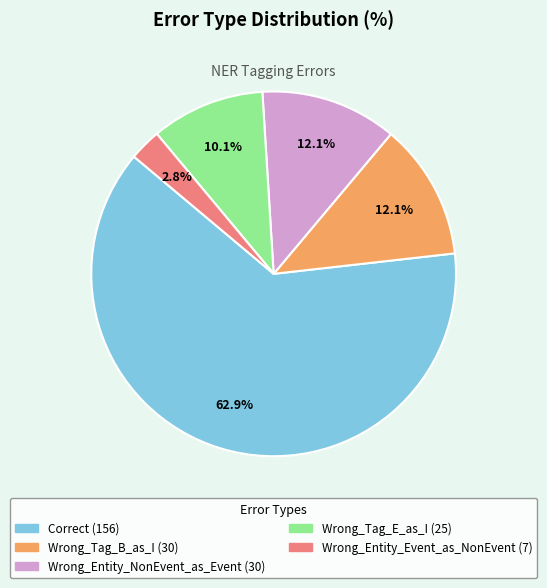

To the nearest percent, what percentage of the pie is Wrong_Tag_B_as_I?

12%